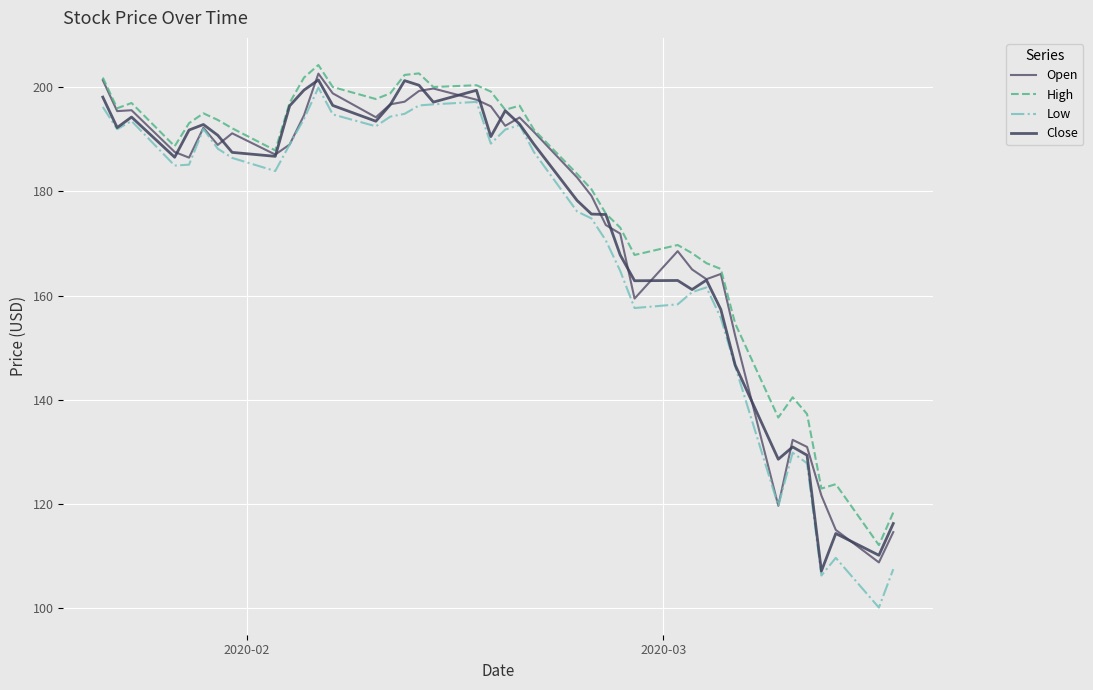

Which series has the widest spread of values?

Low